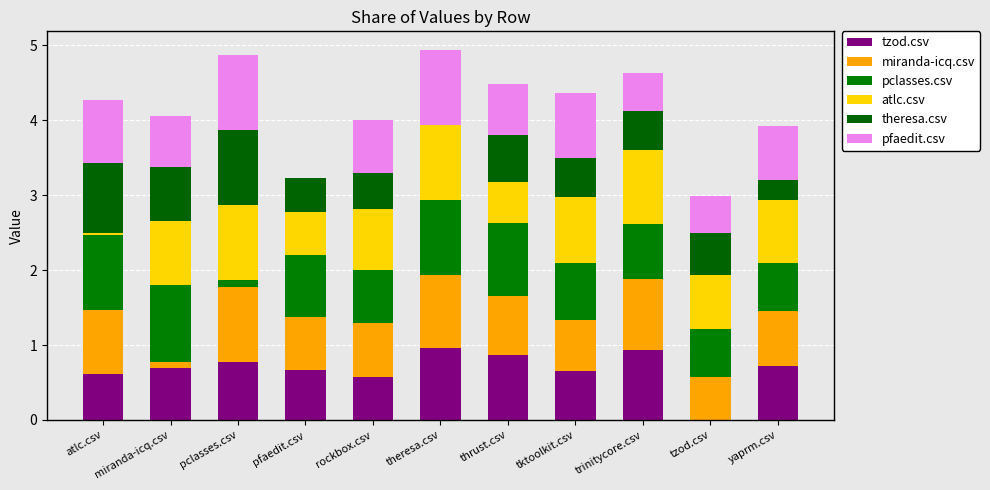

Are the bars grouped side by side (vs. stacked)?

No